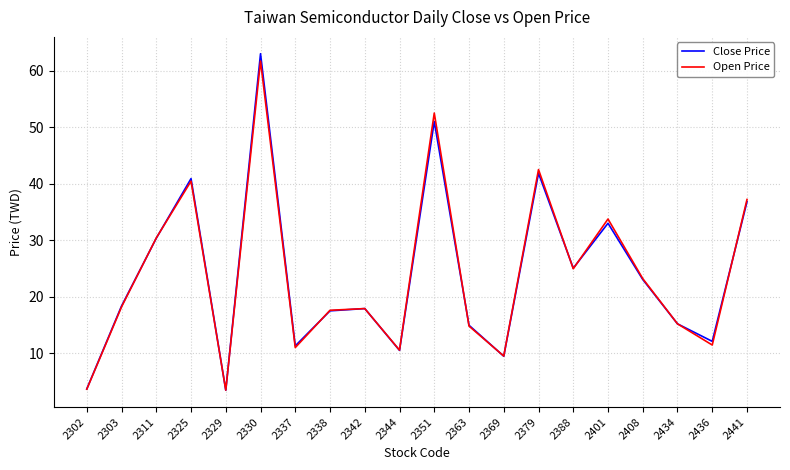

What are all the series names shown in the legend?

Close Price, Open Price